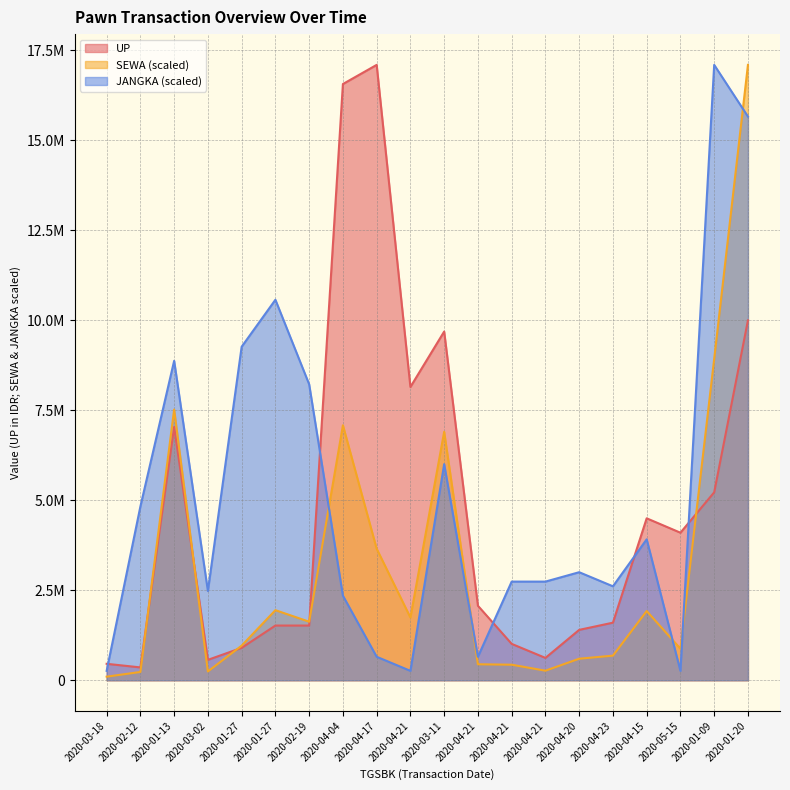

Rank the series by their maximum value, from highest to lowest.

UP, SEWA, JANGKA